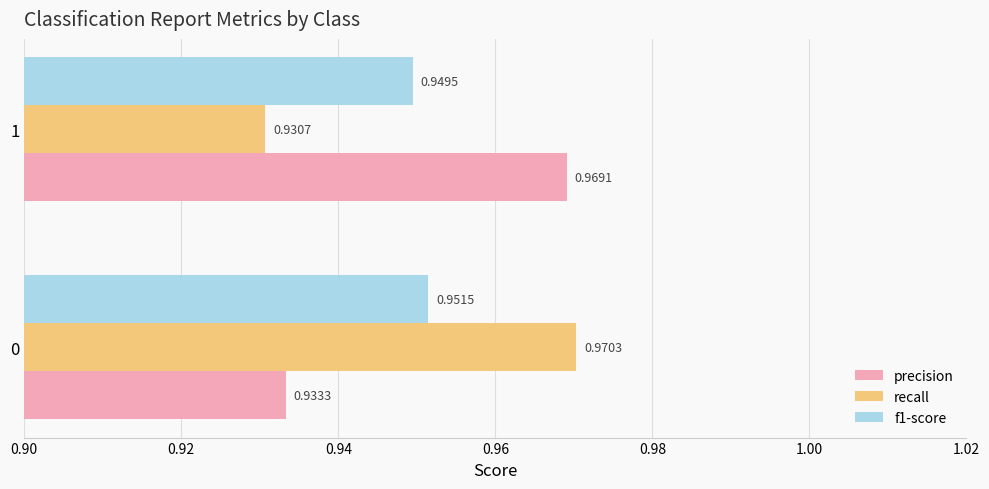

Which series has the widest spread of values?

recall